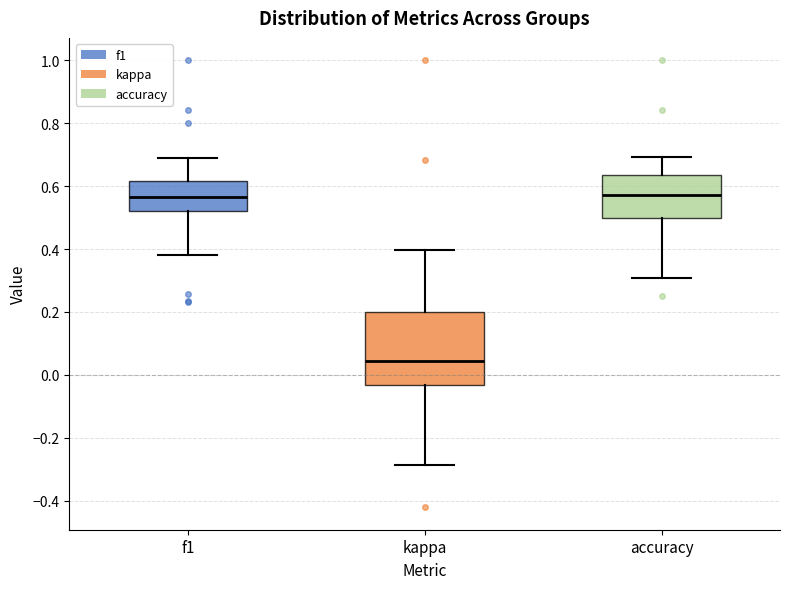

Where does the upper whisker of the box for accuracy end on the y-axis? The values are not printed on the chart, so give them approximately, as read against the axis.

0.70